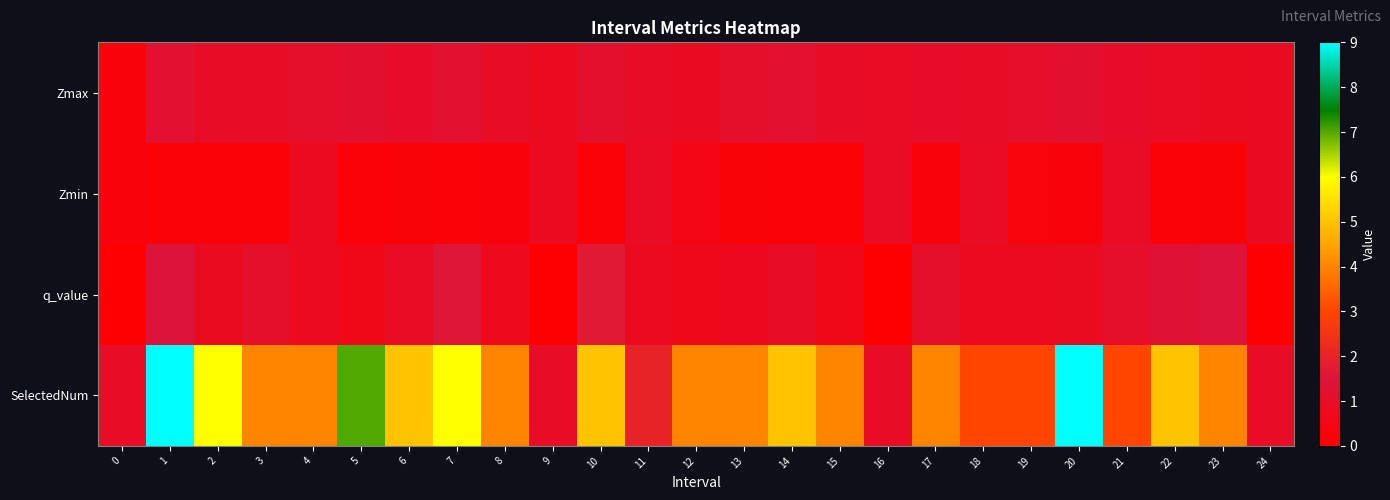

Reading left to right, what are all the values shown in this chart?

Zmax: 0=0.3	1=1.2	2=1.0	3=1.0	4=1.1	5=1.2	6=1.0	7=1.2	8=1.0	9=0.8	10=1.1	11=1.0	12=0.9	13=1.1	14=1.2	15=1.0	16=0.9	17=1.0	18=1.0	19=1.1	20=1.2	21=1.0	22=0.9	23=0.8	24=0.9
Zmin: 0=0.3	1=0.2	2=0.2	3=0.2	4=0.8	5=0.2	6=0.3	7=0.2	8=0.3	9=0.8	10=0.2	11=0.9	12=0.5	13=0.3	14=0.2	15=0.2	16=0.9	17=0.3	18=0.9	19=0.3	20=0.3	21=0.9	22=0.2	23=0.3	24=0.9
q_value: 0=-0.0	1=1.5	2=0.9	3=1.1	4=0.8	5=0.6	6=0.9	7=1.6	8=0.7	9=-0.0	10=1.7	11=0.8	12=0.7	13=0.7	14=1.0	15=0.7	16=-0.0	17=1.1	18=0.8	19=0.8	20=0.8	21=1.1	22=1.4	23=1.5	24=-0.0
SelectedNum: 0=1.0	1=9.0	2=6.0	3=4.0	4=4.0	5=7.0	6=5.0	7=6.0	8=4.0	9=1.0	10=5.0	11=2.0	12=4.0	13=4.0	14=5.0	15=4.0	16=1.0	17=4.0	18=3.0	19=3.0	20=9.0	21=3.0	22=5.0	23=4.0	24=1.0